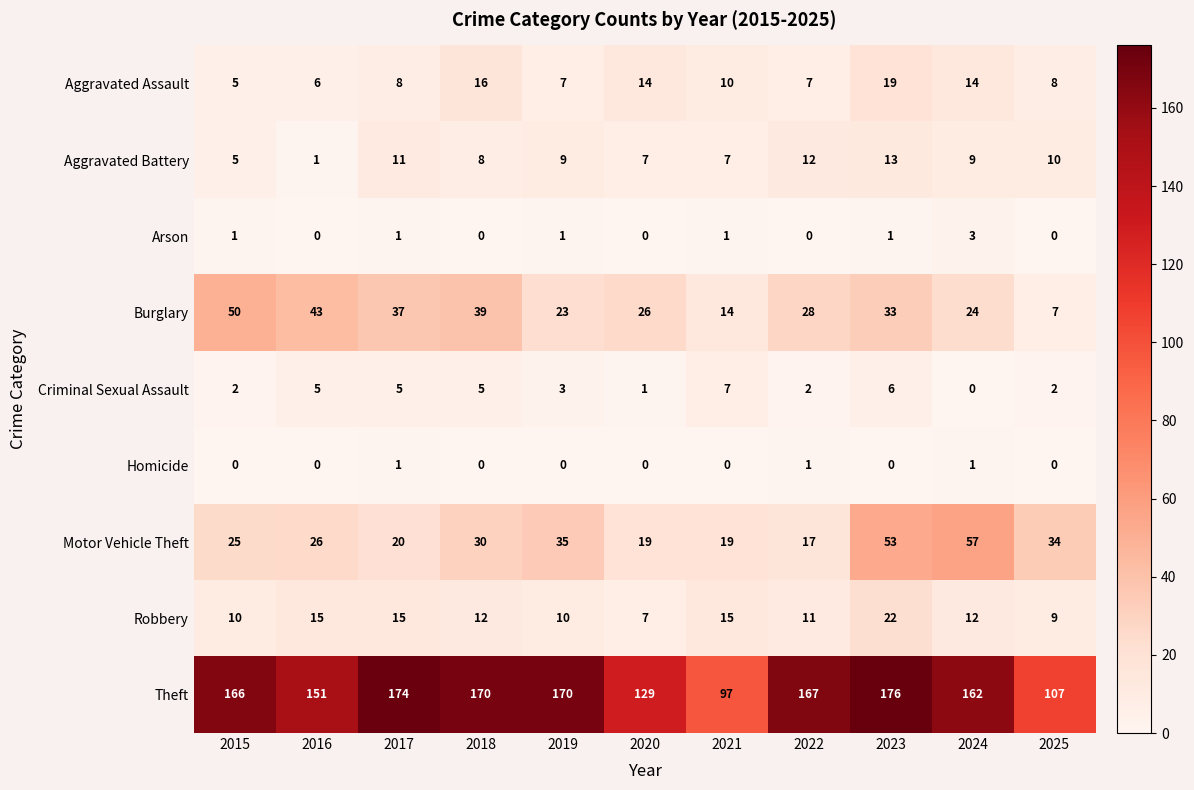

Rank the series by their maximum value, from lowest to highest.

Homicide, Arson, Criminal Sexual Assault, Aggravated Battery, Aggravated Assault, Robbery, Burglary, Motor Vehicle Theft, Theft